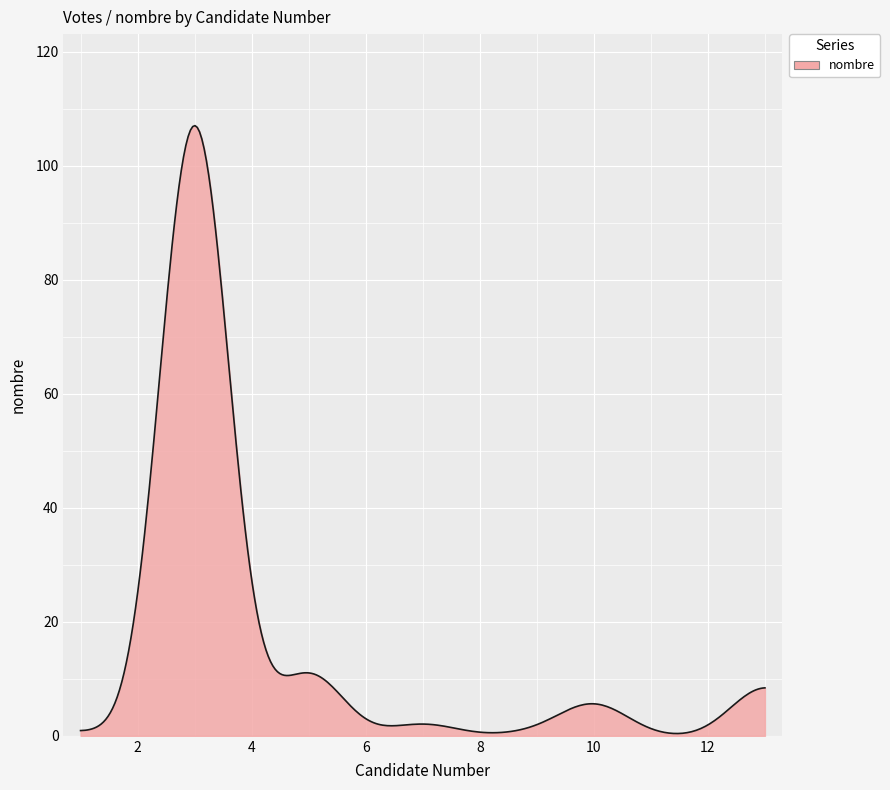

What is the greatest value displayed?

107.0